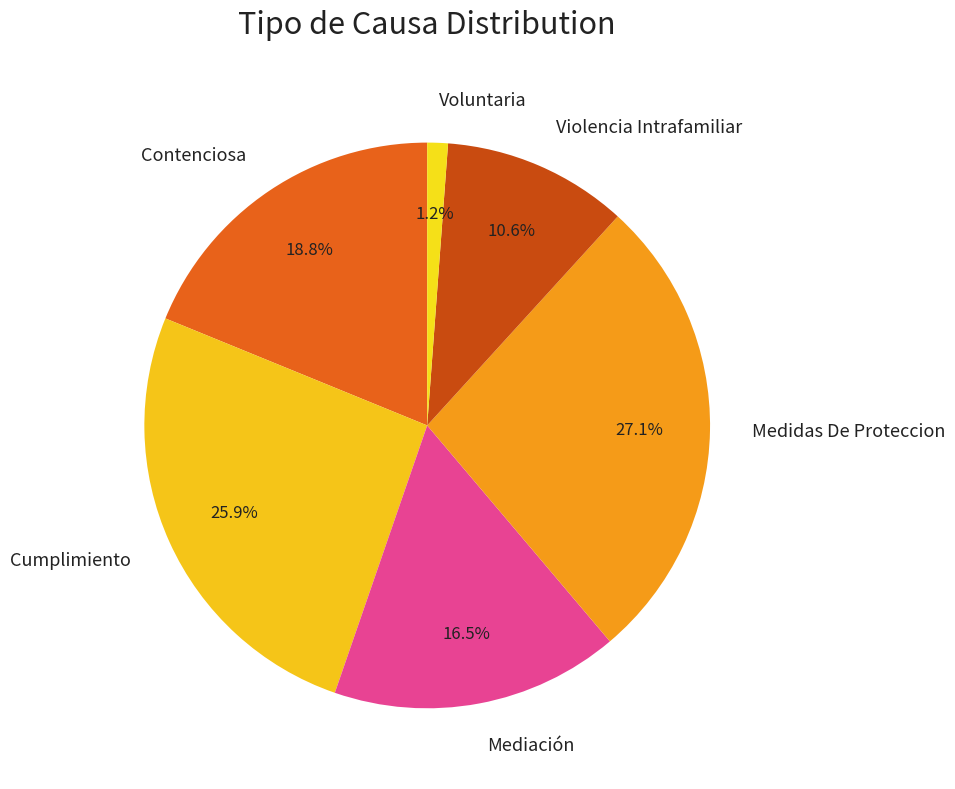

Rank the categories by value from lowest to highest.

Voluntaria, Violencia Intrafamiliar, Mediación, Contenciosa, Cumplimiento, Medidas De Proteccion